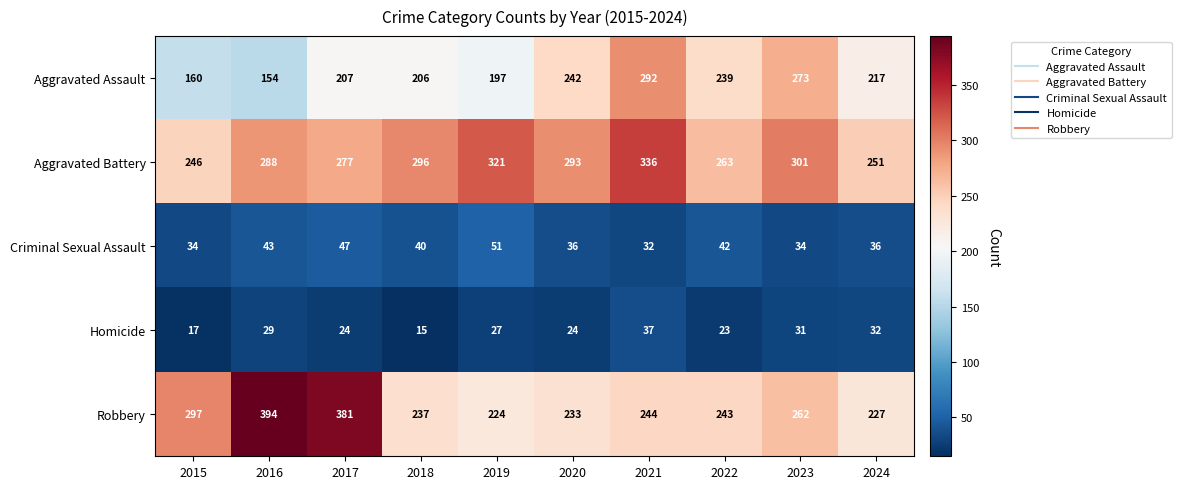

The value of Robbery at 2022 is 155. True or false?

False